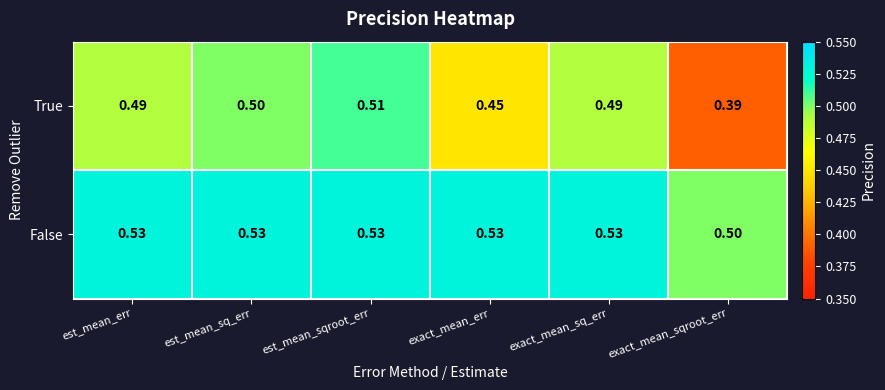

Which series has the widest spread of values?

True